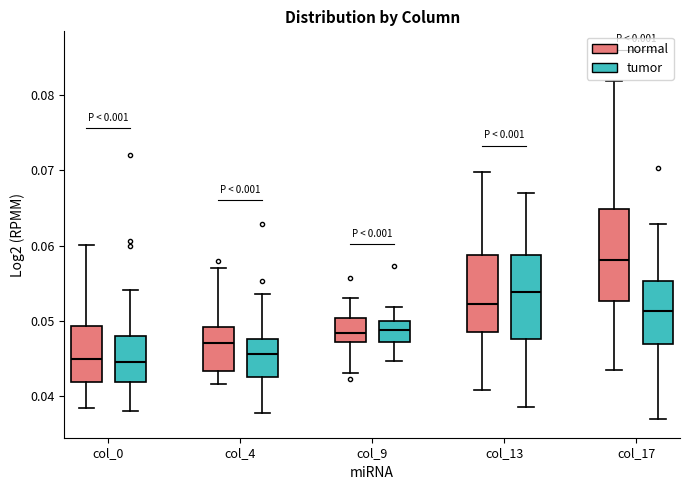

Reading left to right, read every box against the y-axis: the position of its median line, the range the box covers, and the ends of its whiskers. The values are not printed on the chart, so give them approximately, as read against the axis.

col_0 (normal): median 0.045, box 0.042 to 0.049, whiskers 0.038 to 0.060
col_0 (tumor): median 0.045, box 0.042 to 0.048, whiskers 0.038 to 0.054
col_4 (normal): median 0.047, box 0.043 to 0.049, whiskers 0.042 to 0.057
col_4 (tumor): median 0.046, box 0.043 to 0.048, whiskers 0.038 to 0.054
col_9 (normal): median 0.048, box 0.047 to 0.050, whiskers 0.043 to 0.053
col_9 (tumor): median 0.049, box 0.047 to 0.050, whiskers 0.045 to 0.052
col_13 (normal): median 0.052, box 0.049 to 0.059, whiskers 0.041 to 0.070
col_13 (tumor): median 0.054, box 0.048 to 0.059, whiskers 0.039 to 0.067
col_17 (normal): median 0.058, box 0.053 to 0.065, whiskers 0.044 to 0.082
col_17 (tumor): median 0.051, box 0.047 to 0.055, whiskers 0.037 to 0.063